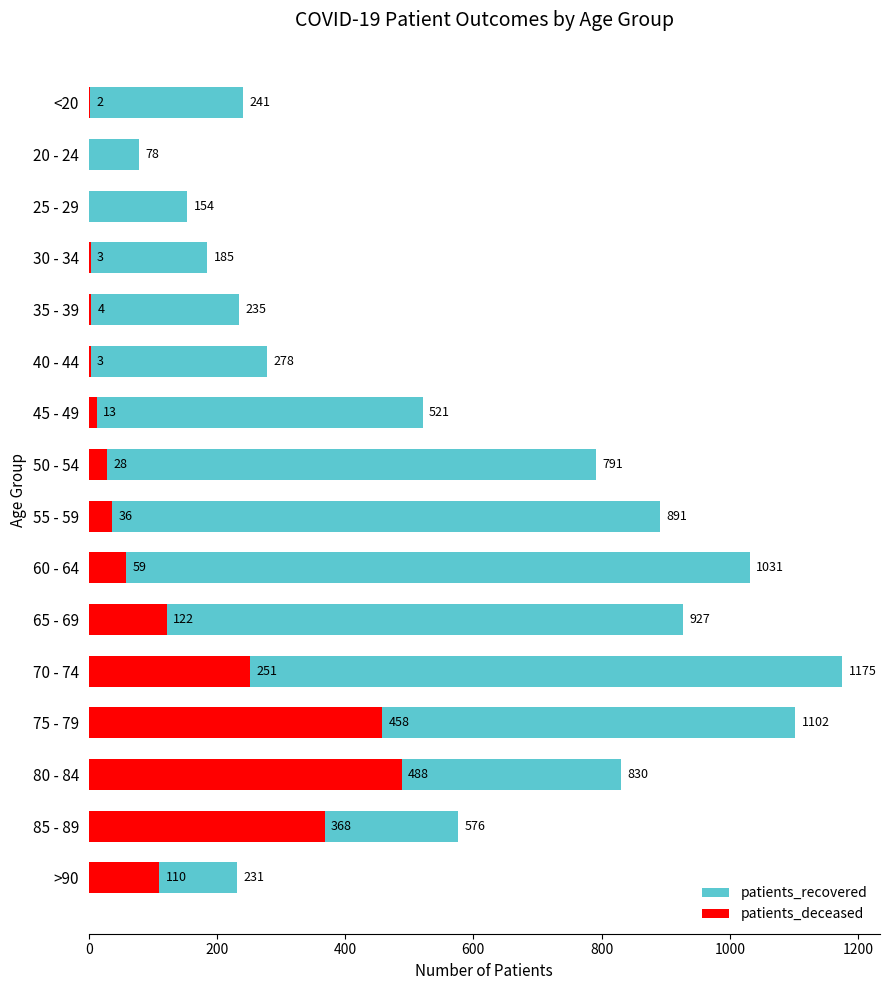

How many groups of bars are there?

16